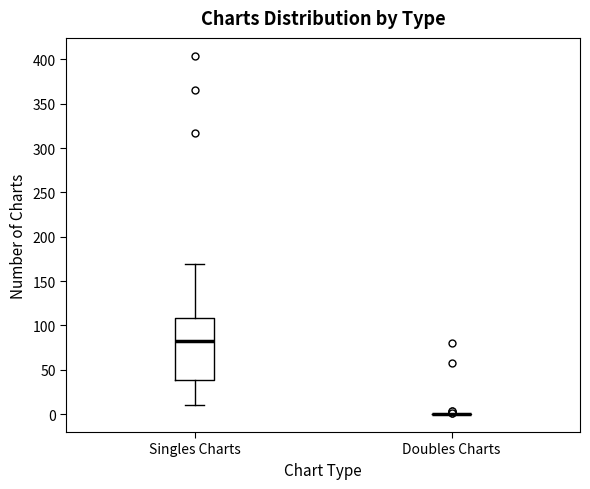

Where does the lower whisker of the box for Singles Charts end on the y-axis? The values are not printed on the chart, so give them approximately, as read against the axis.

10